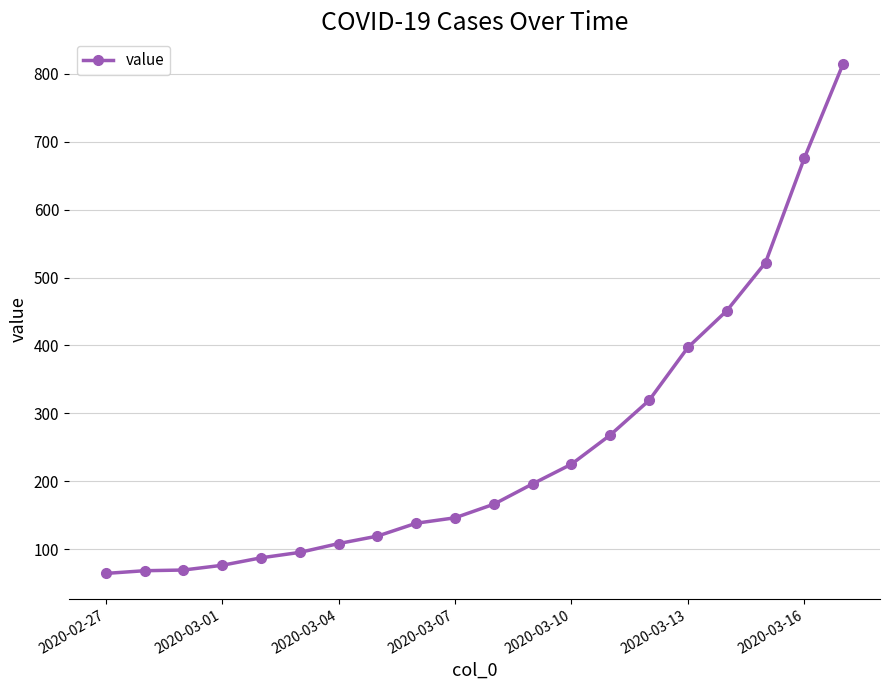

What is the greatest value displayed?

815